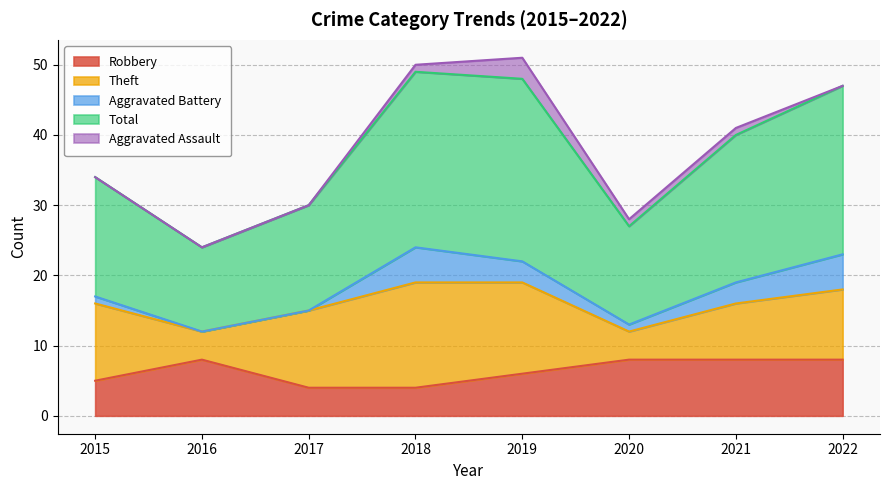

What is the greatest value displayed?

26